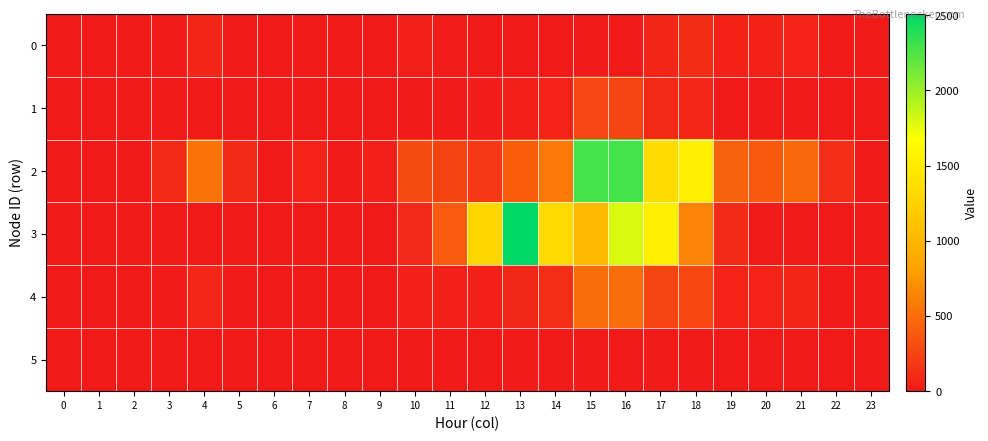

Reading left to right, extract all data points from this chart.

0: 0=0	1=0	2=0	3=13	4=75	5=15	6=0	7=8	8=1	9=5	10=39	11=22	12=0	13=0	14=0	15=0	16=2	17=72	18=116	19=57	20=54	21=67	22=17	23=0
1: 0=0	1=0	2=0	3=0	4=0	5=0	6=0	7=0	8=0	9=0	10=3	11=11	12=22	13=47	14=68	15=270	16=268	17=98	18=82	19=3	20=0	21=0	22=0	23=0
2: 0=0	1=0	2=0	3=94	4=536	5=108	6=2	7=60	8=9	9=36	10=302	11=256	12=189	13=399	14=571	15=2283	16=2279	17=1345	18=1520	19=432	20=386	21=477	22=121	23=0
3: 0=0	1=0	2=0	3=1	4=5	5=1	6=0	7=1	8=0	9=0	10=91	11=394	12=1295	13=2509	14=1342	15=1026	16=1798	17=1525	18=634	19=107	20=4	21=4	22=1	23=0
4: 0=0	1=0	2=0	3=15	4=83	5=17	6=0	7=9	8=1	9=6	10=49	11=46	12=42	13=88	14=126	15=502	16=500	17=262	18=280	19=68	20=60	21=74	22=19	23=0
5: 0=0	1=0	2=0	3=0	4=0	5=0	6=0	7=0	8=0	9=0	10=1	11=5	12=9	13=16	14=11	15=11	16=9	17=18	18=14	19=1	20=0	21=0	22=0	23=0